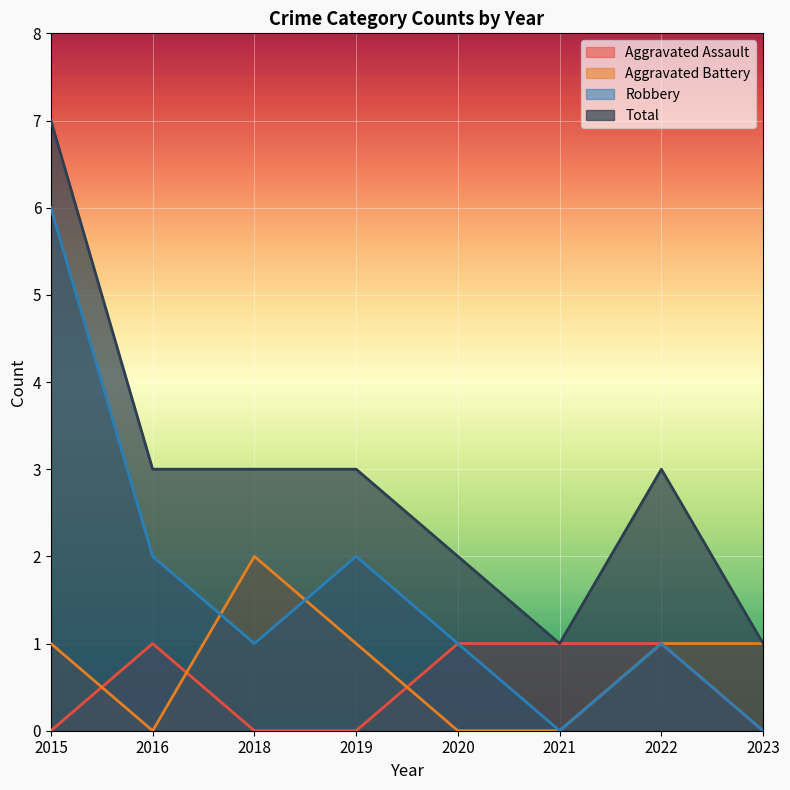

List the labels in order of Robbery value, smallest first.

2021, 2023, 2018, 2020, 2022, 2016, 2019, 2015